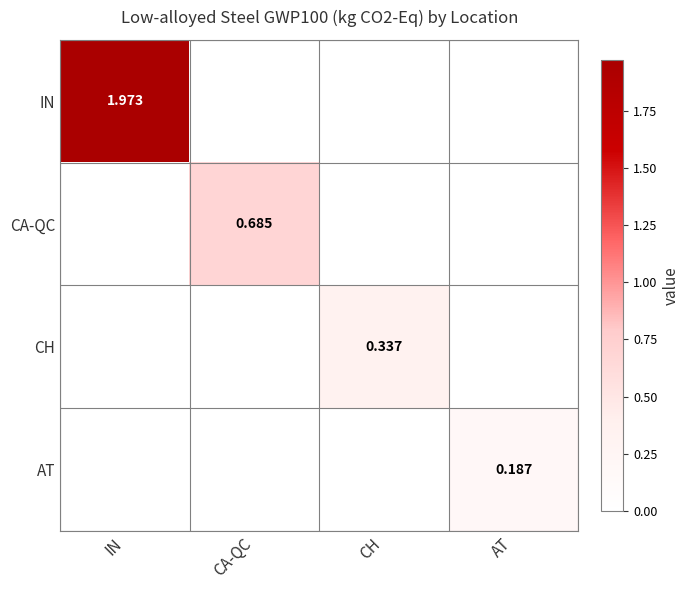

List the labels in order of CH value, largest first.

CH, IN, CA-QC, AT